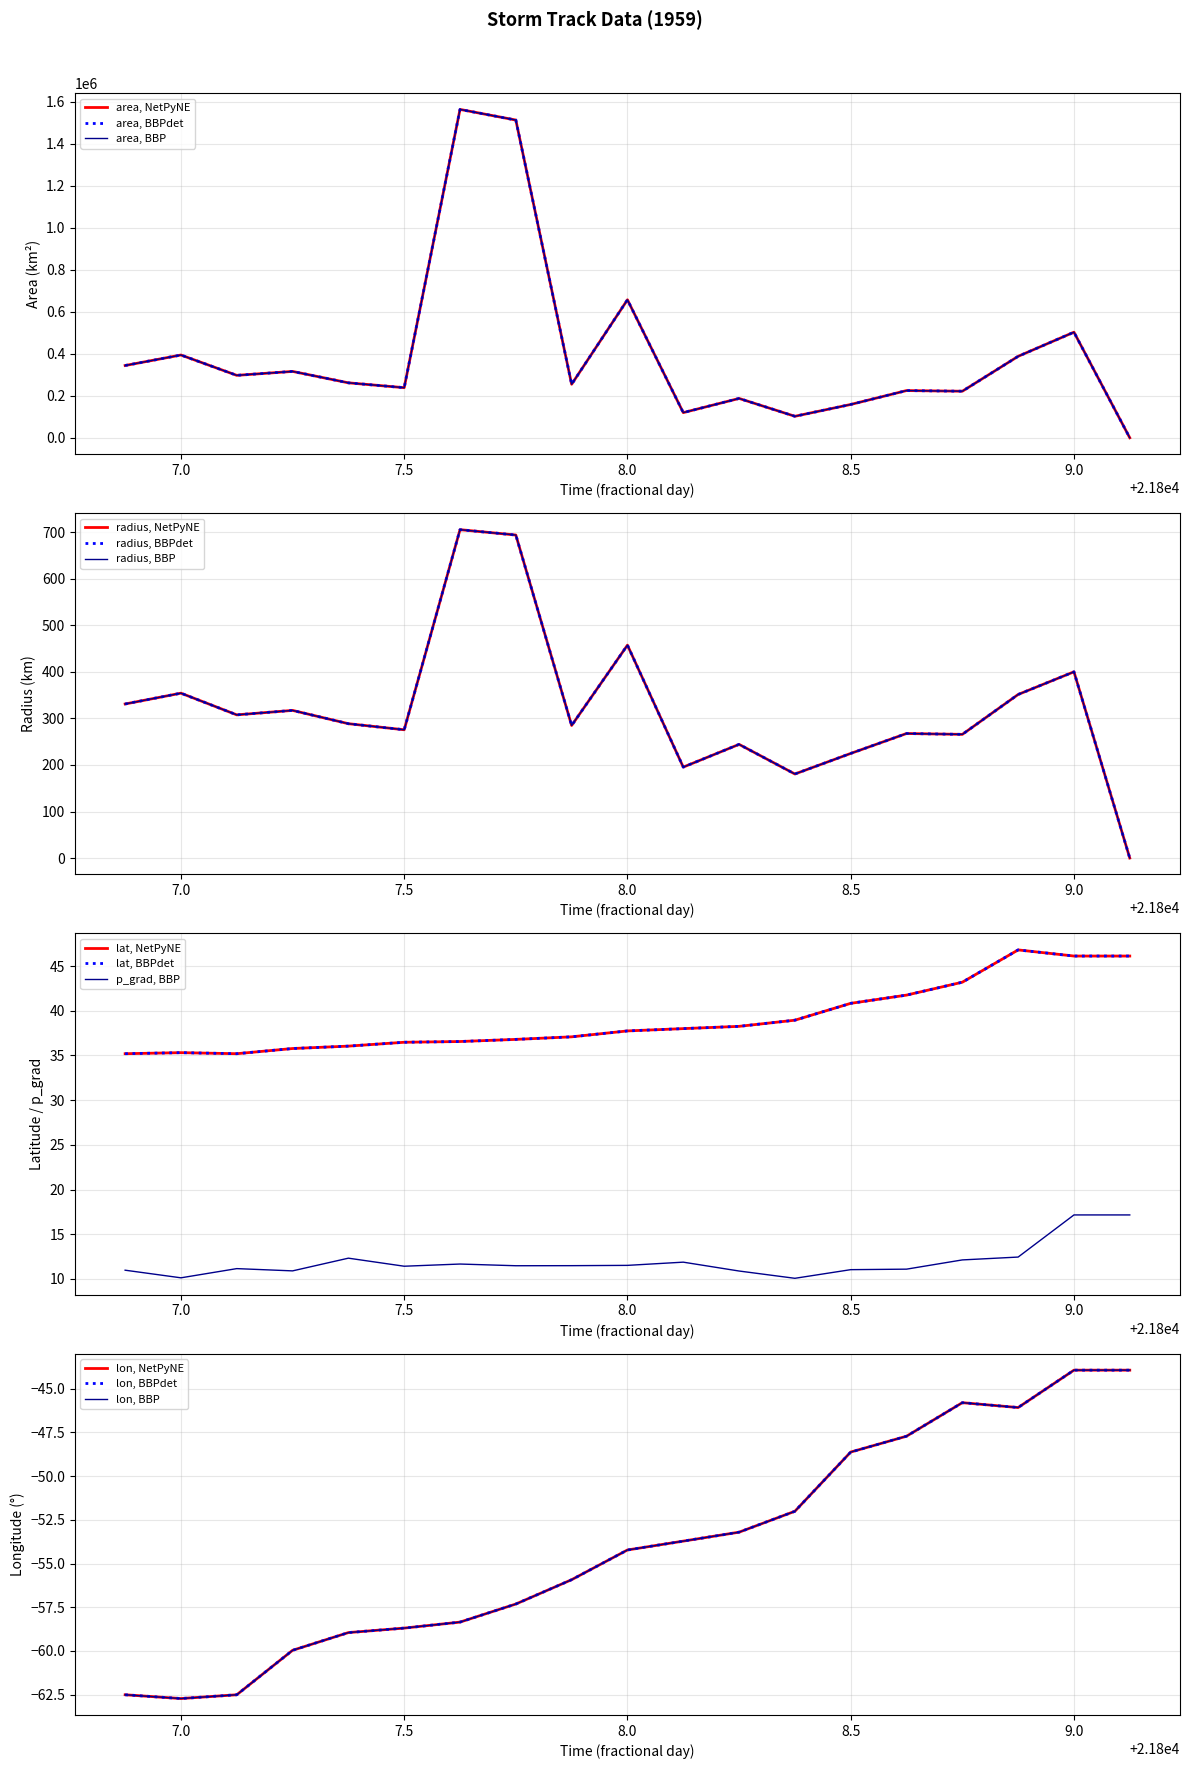

True or false: lon has more than 1 interior local peaks.

False